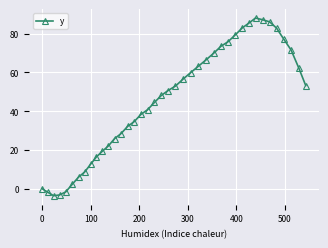

How many values exceed 50?

20